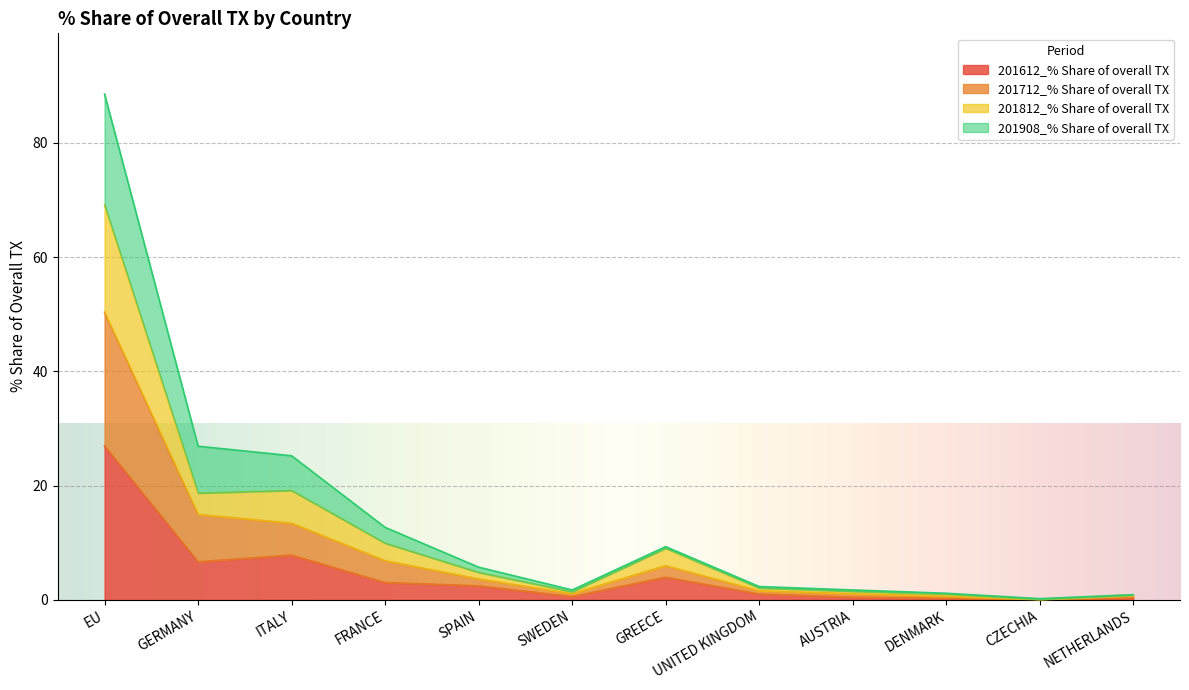

In 201612_% Share of overall TX, how many points are lower than both neighbors (excluding endpoints)?

3